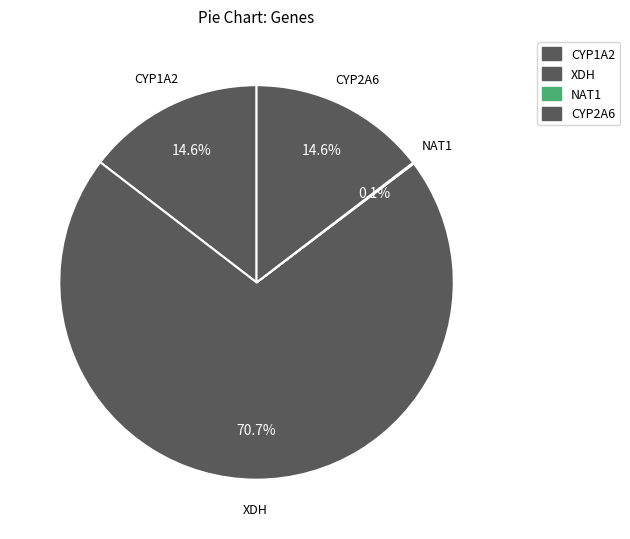

Which slice represents more than half of the pie?

XDH